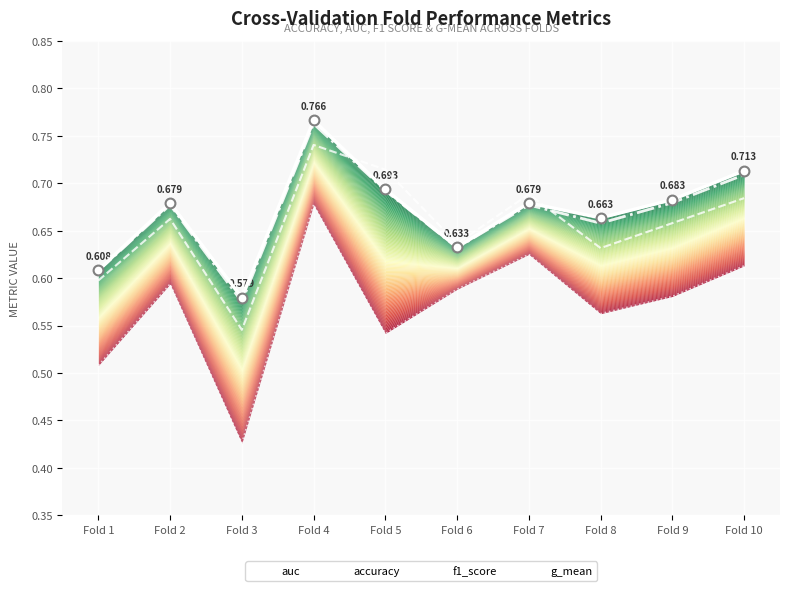

Which series has the widest spread of Y values?

f1_score